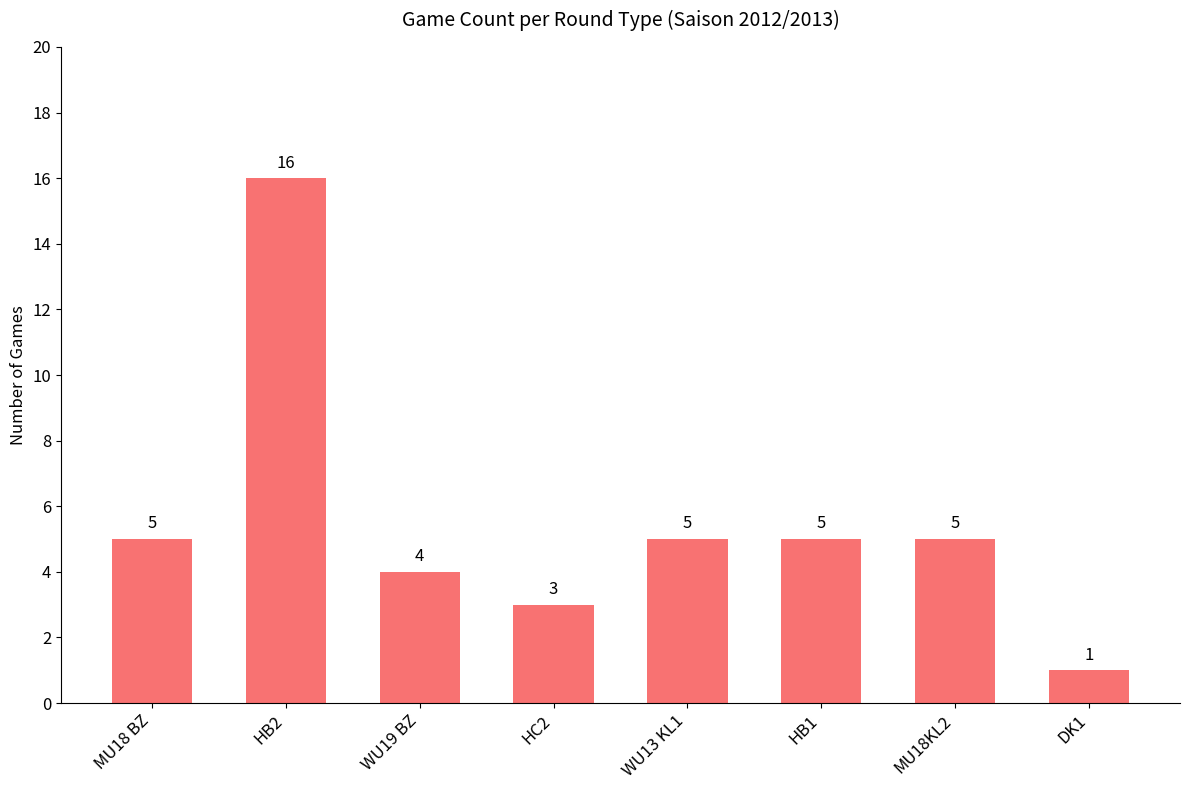

Reading left to right, transcribe all the data shown in this chart.

5	16	4	3	5	5	5	1